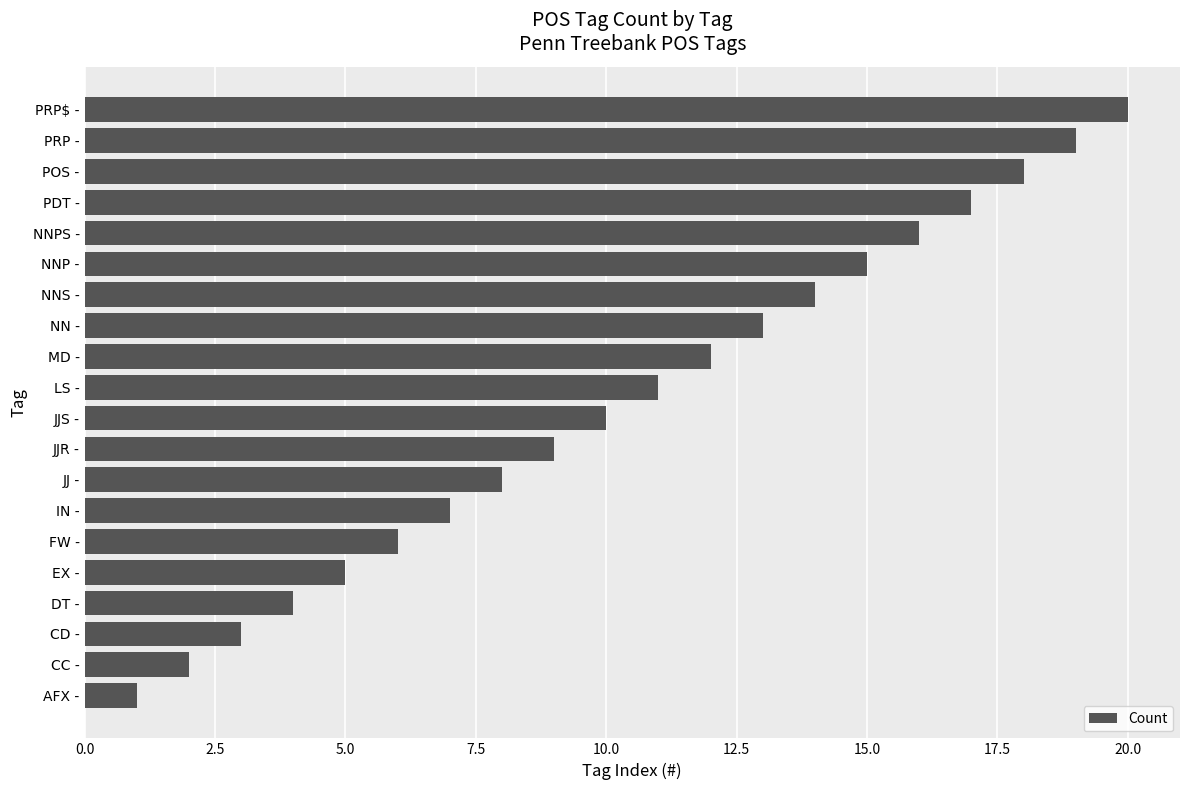

What is the difference between the maximum and minimum values?

19